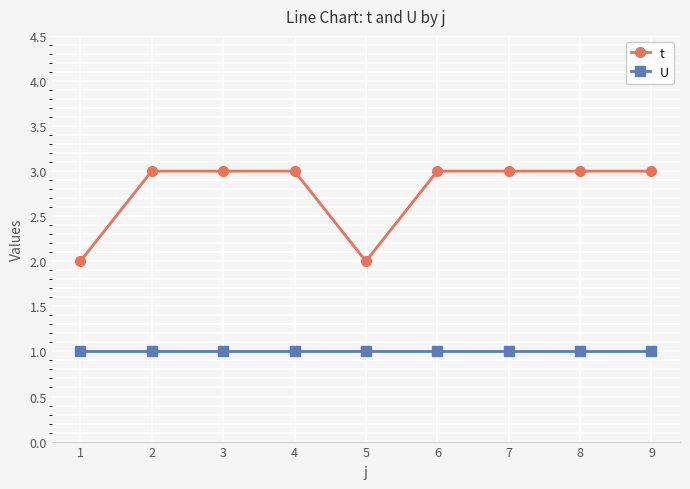

Reading left to right, list all the values displayed in this chart.

t: 1=2	2=3	3=3	4=3	5=2	6=3	7=3	8=3	9=3
U: 1=1	2=1	3=1	4=1	5=1	6=1	7=1	8=1	9=1